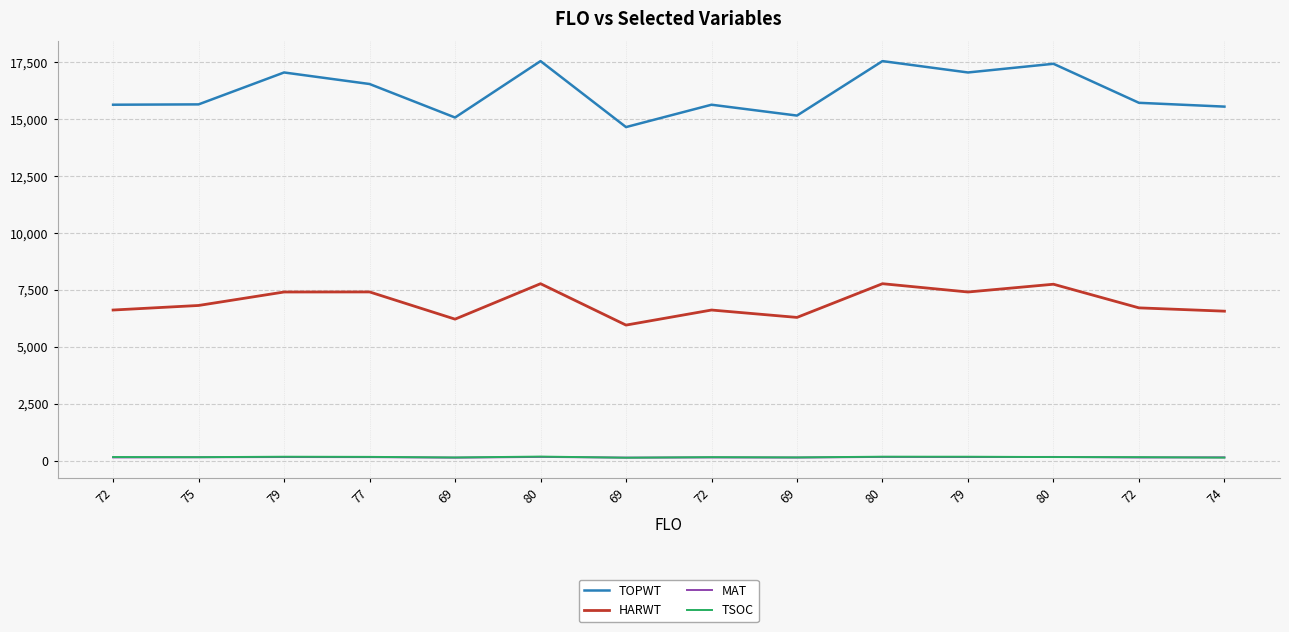

What is the total value across all series at 69?

21541